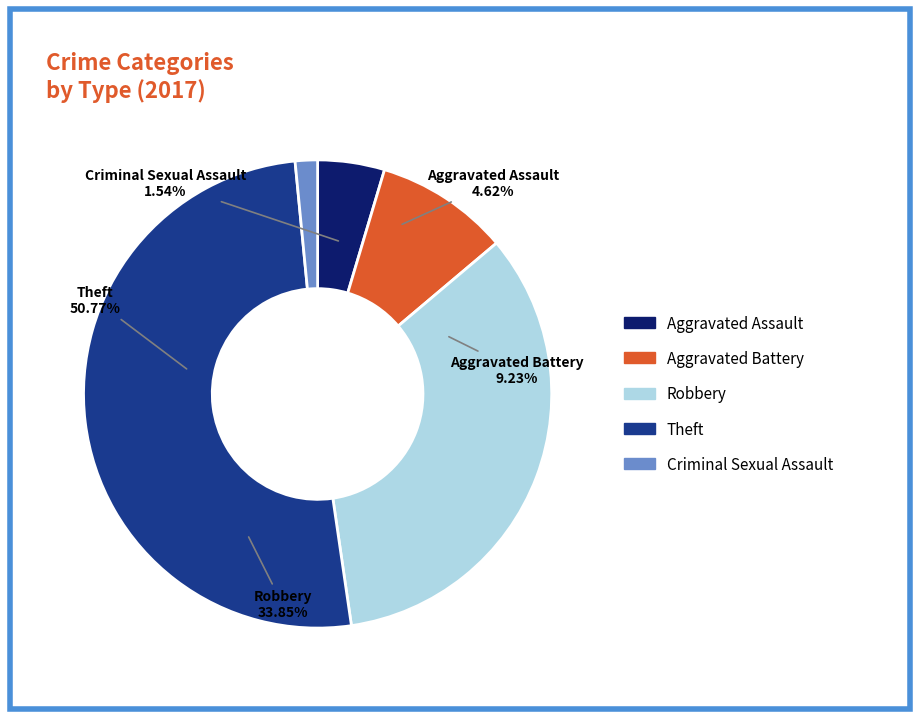

What percentage is the Robbery slice, to the nearest percent?

34%